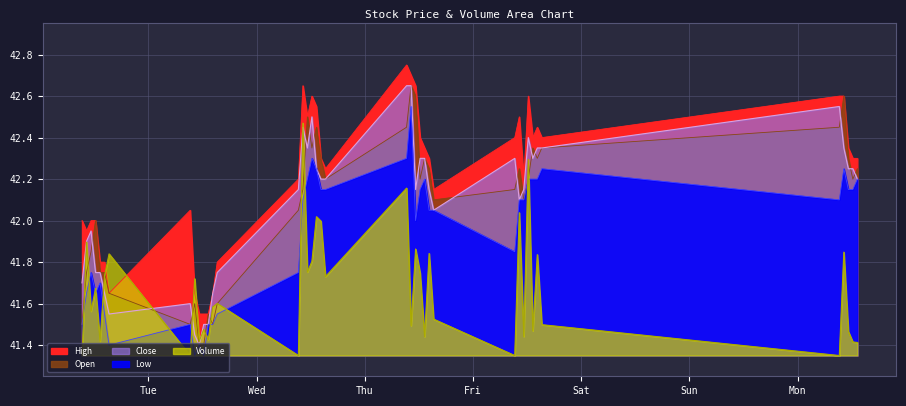

At which label does Low first exceed 42?

2023-06-07 10:15